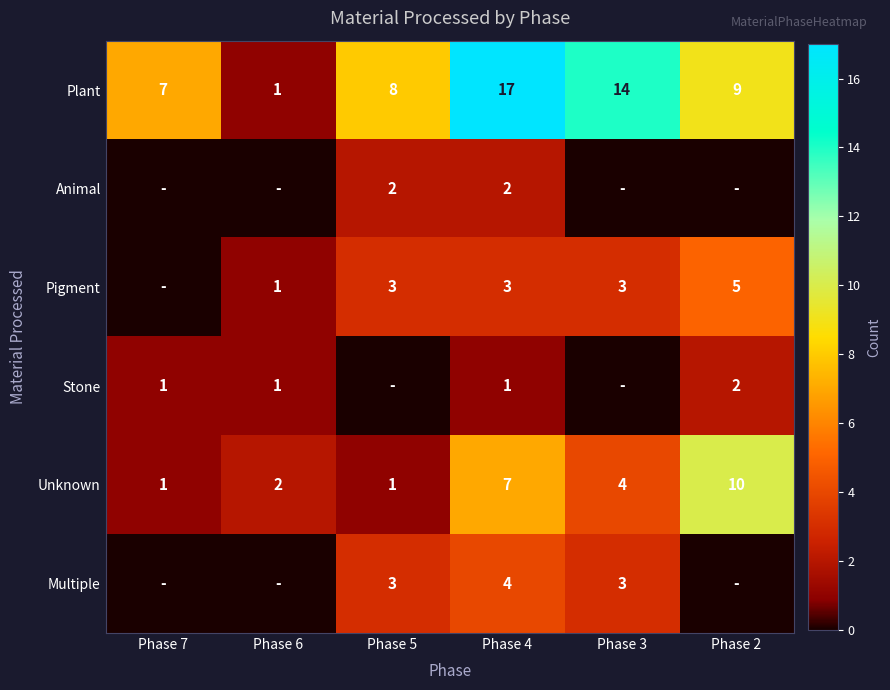

What is the minimum value for Unknown?

1